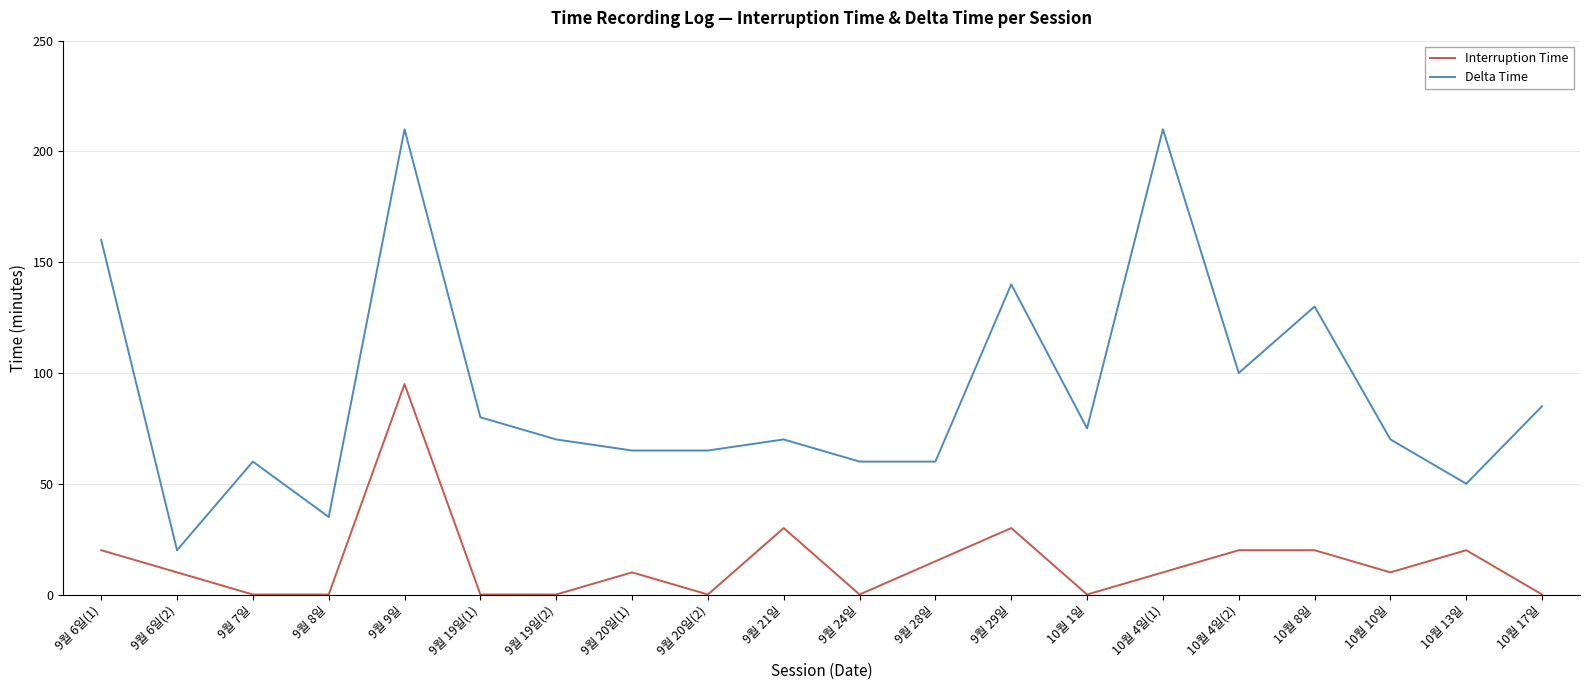

At how many categories does at least one series exceed 44?

18